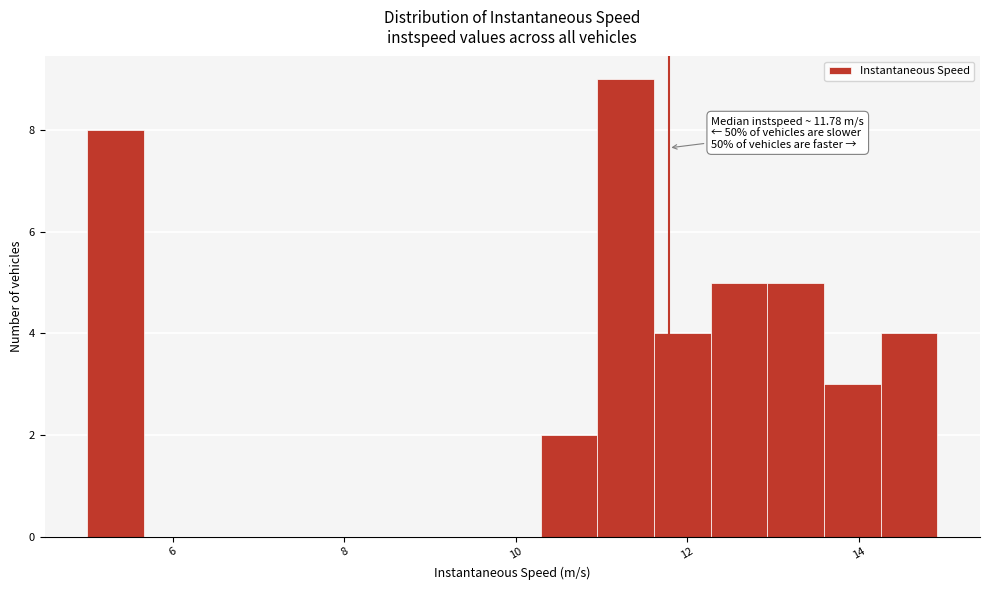

Read against the x-axis, roughly where is the centre of the tallest bar?

11.2